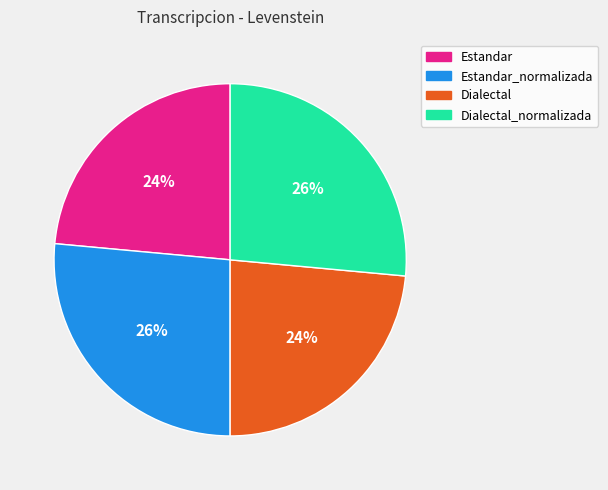

Is there a majority slice in this chart?

No